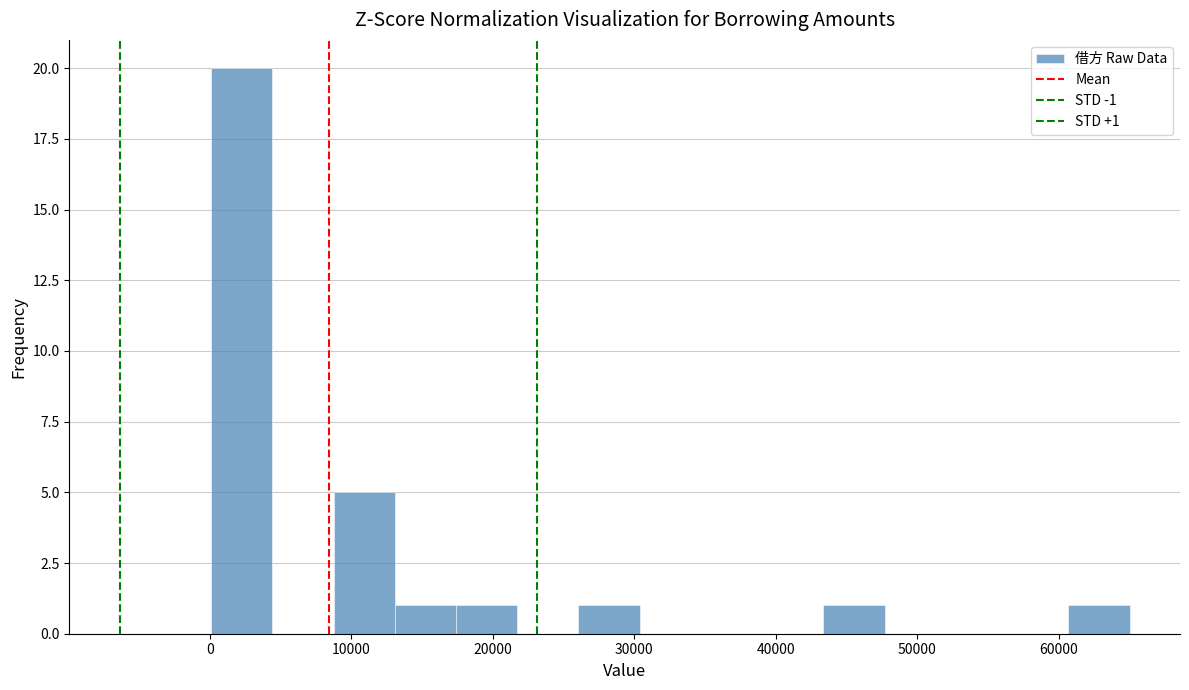

Over which range of the x-axis is the bar tallest?

0 to 4000